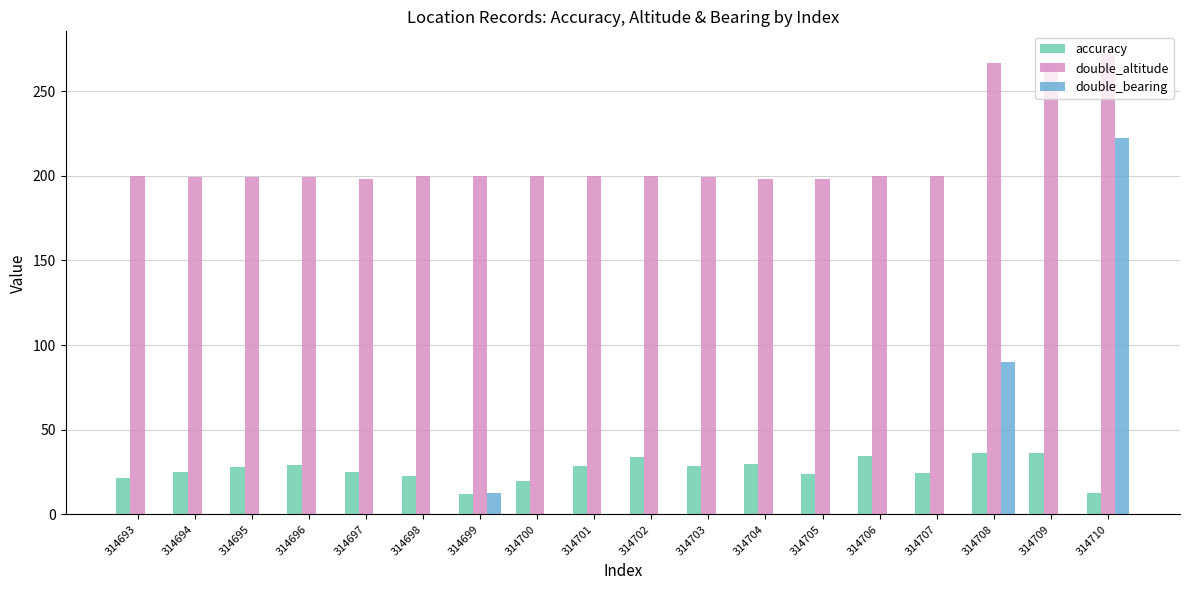

What is the sum of all accuracy values?

472.1